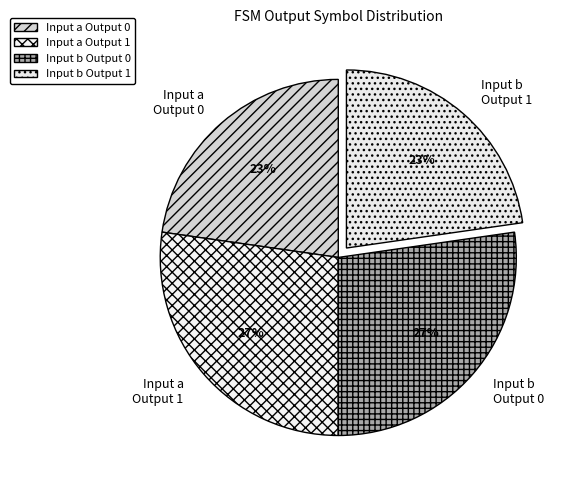

True or false: Input b Output 0 accounts for 27% of the total.

True